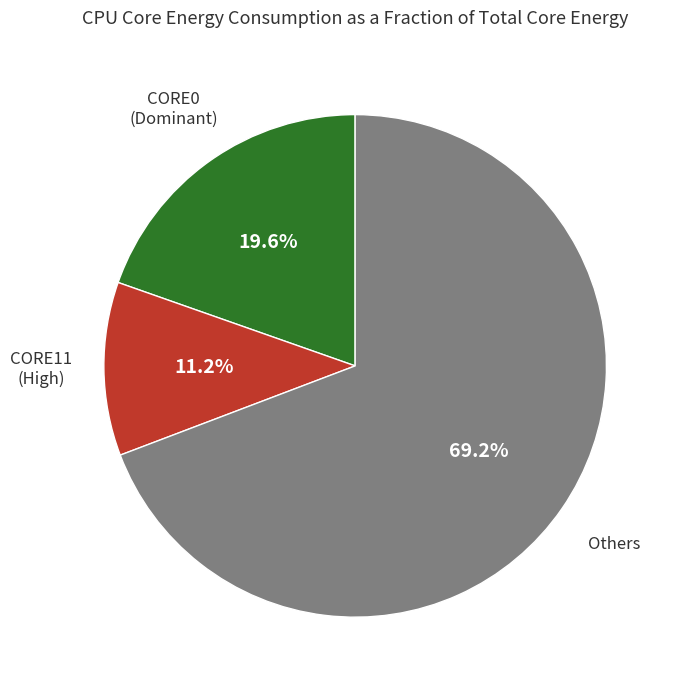

Is there a majority slice in this chart?

Yes